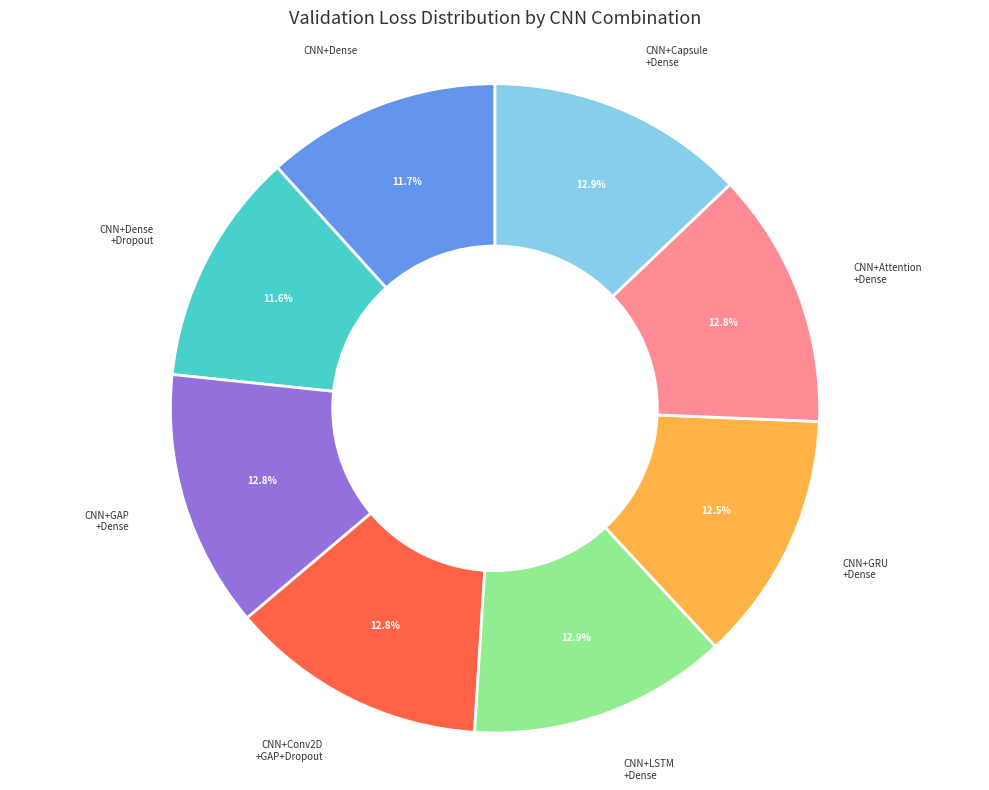

Is there any slice that represents more than half of the pie?

No